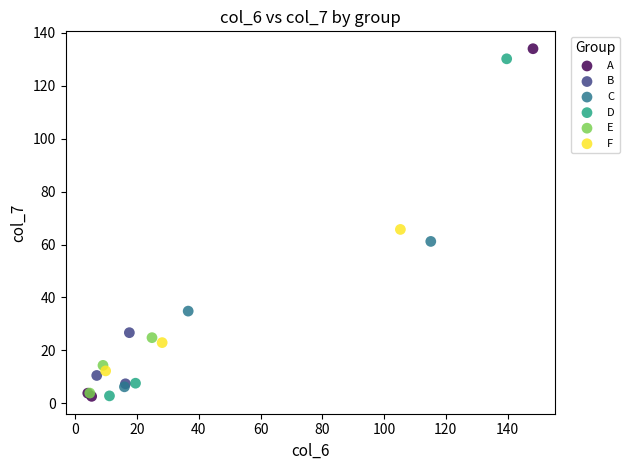

What are all the series names shown in the legend?

A, B, C, D, E, F